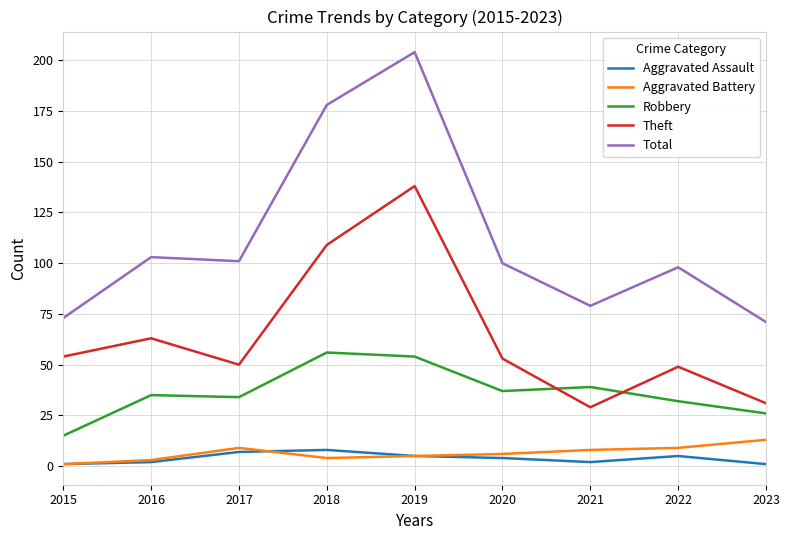

At which label is Theft closest to 83?

2016